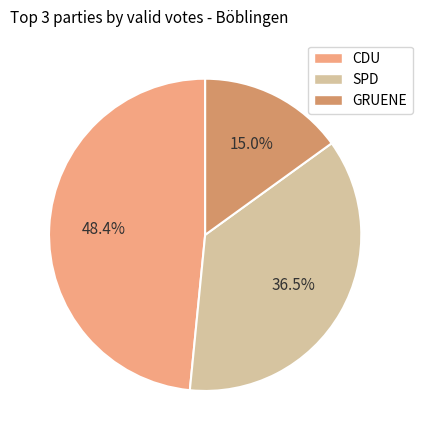

What is the total percentage of CDU and GRUENE?

63.5%